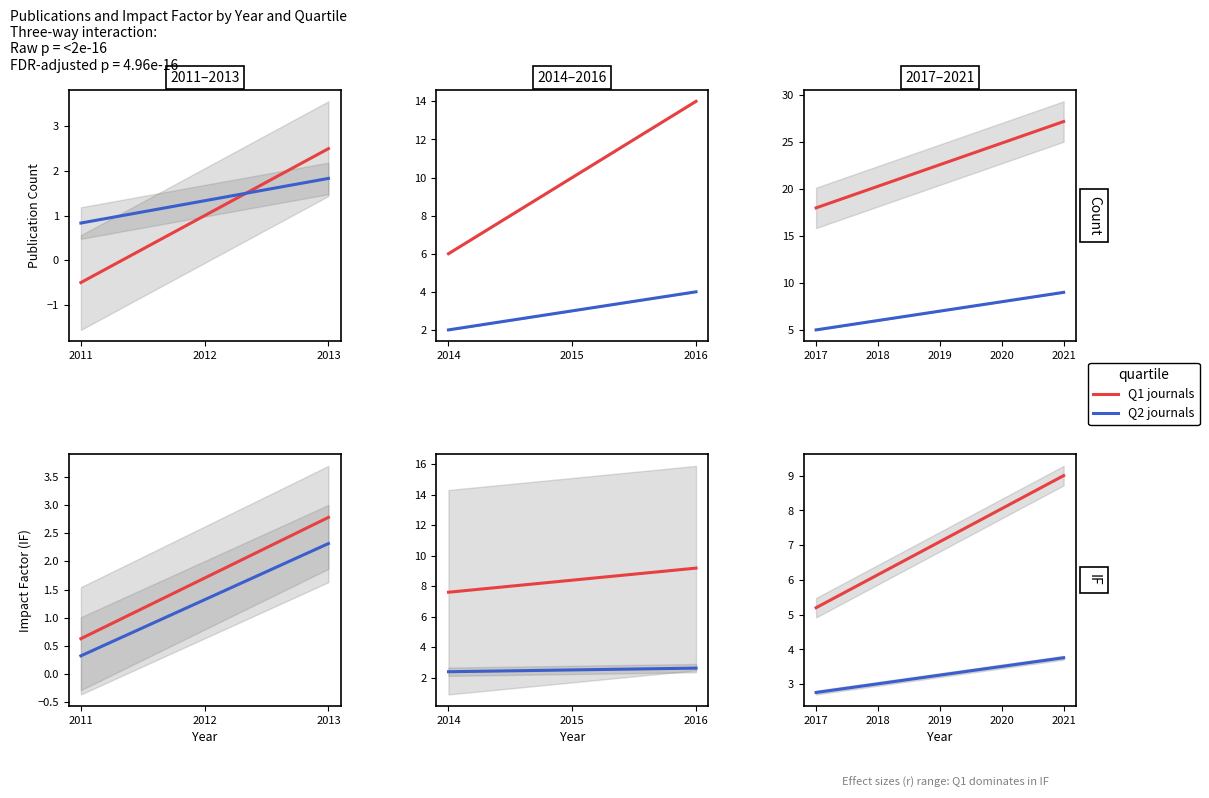

List the series in order of their peak value, lowest first.

Q2, Q1